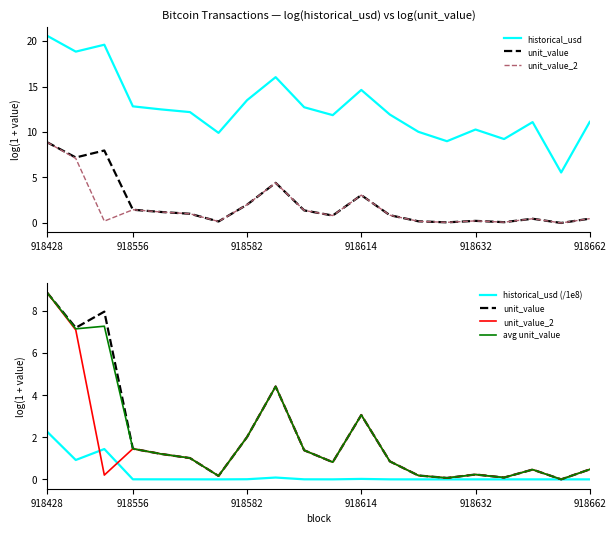

True or false: historical_usd (/1e8) and avg unit_value intersect in this chart.

False